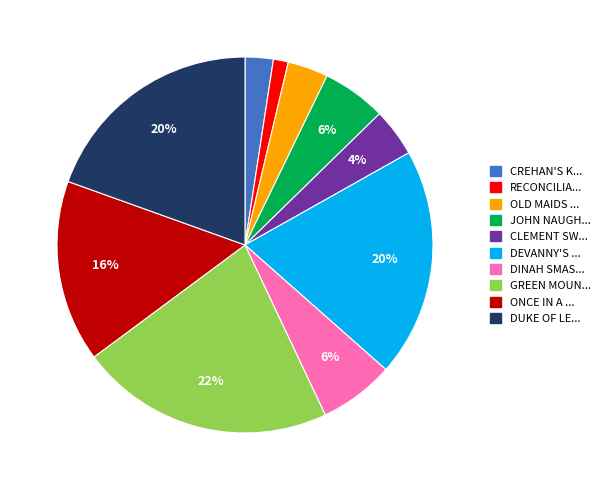

To the nearest percent, what is the difference between the largest and smallest slice percentages?

21%